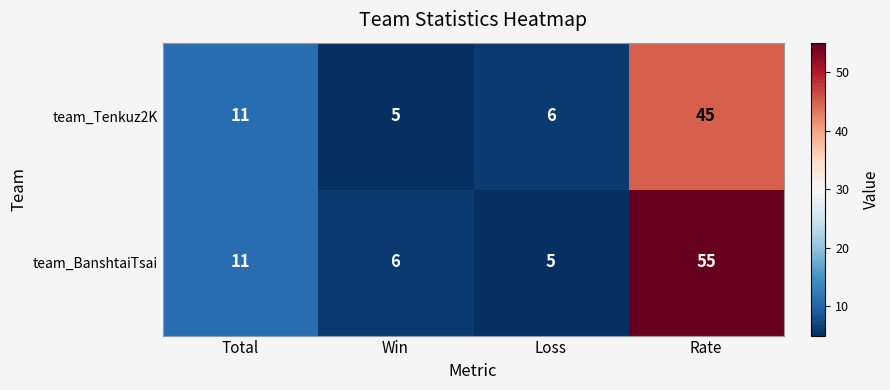

What is the difference between the maximum and minimum values in the team_Tenkuz2K series?

40